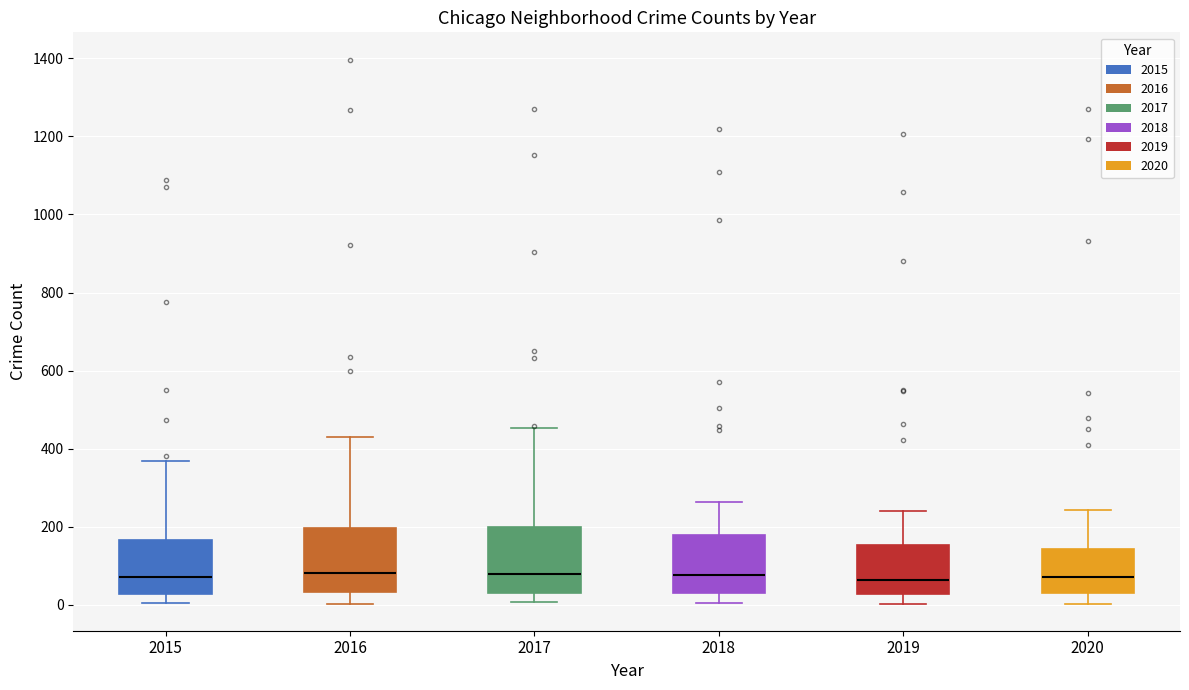

Where does the upper whisker of the box at x = 2017 end on the y-axis? The values are not printed on the chart, so give them approximately, as read against the axis.

460